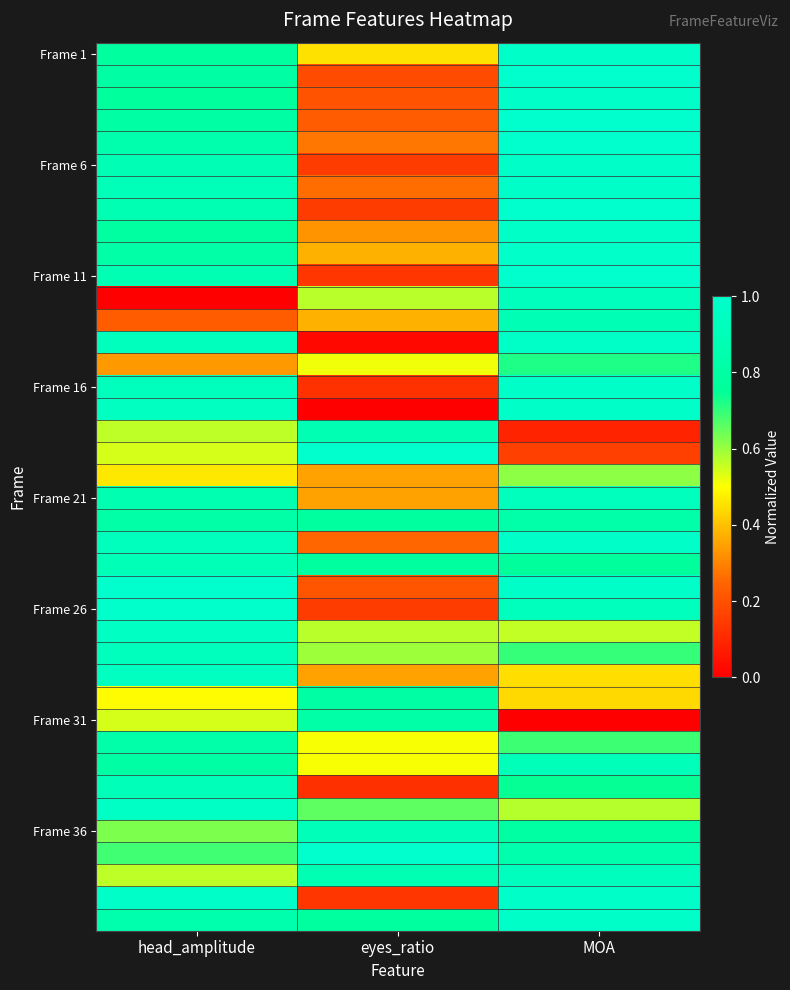

Which category has the lowest value across all series?

head_amplitude